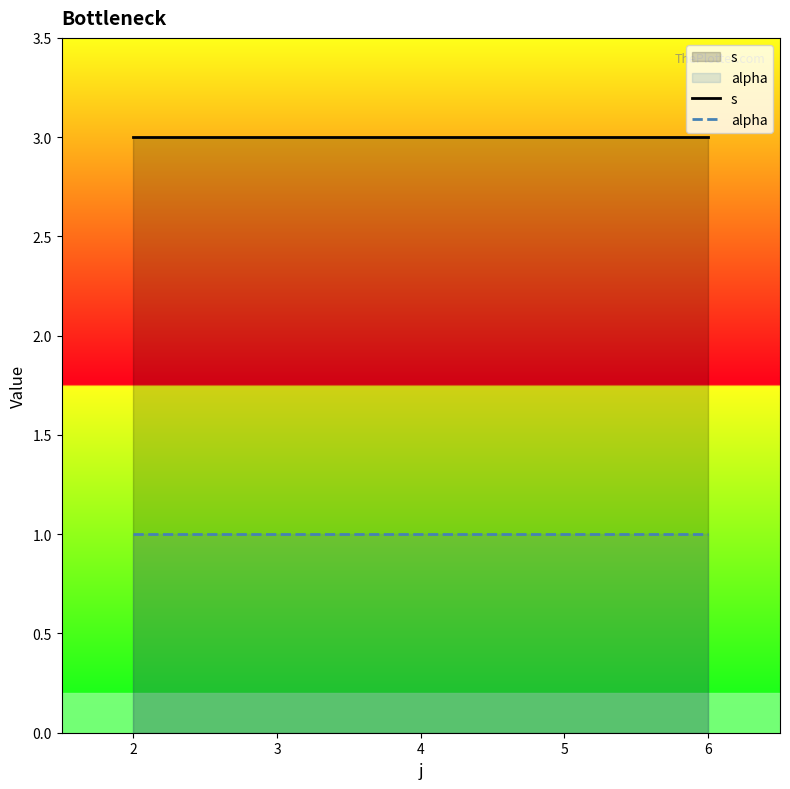

What is the sum of the alpha values at 3 and 2?

2